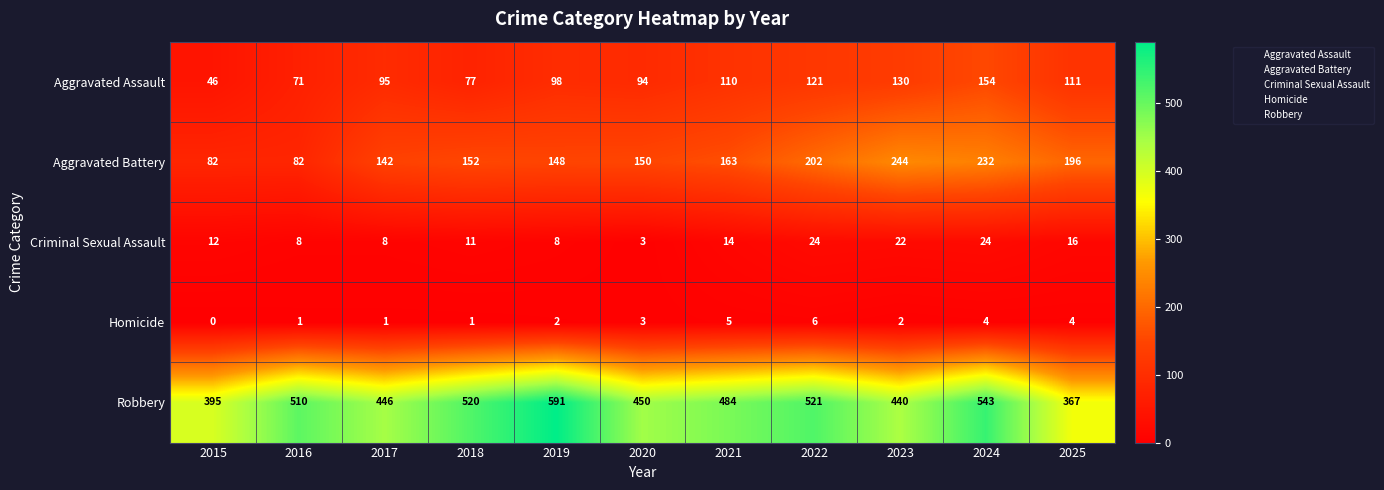

At which label is Robbery closest to 479?

2021